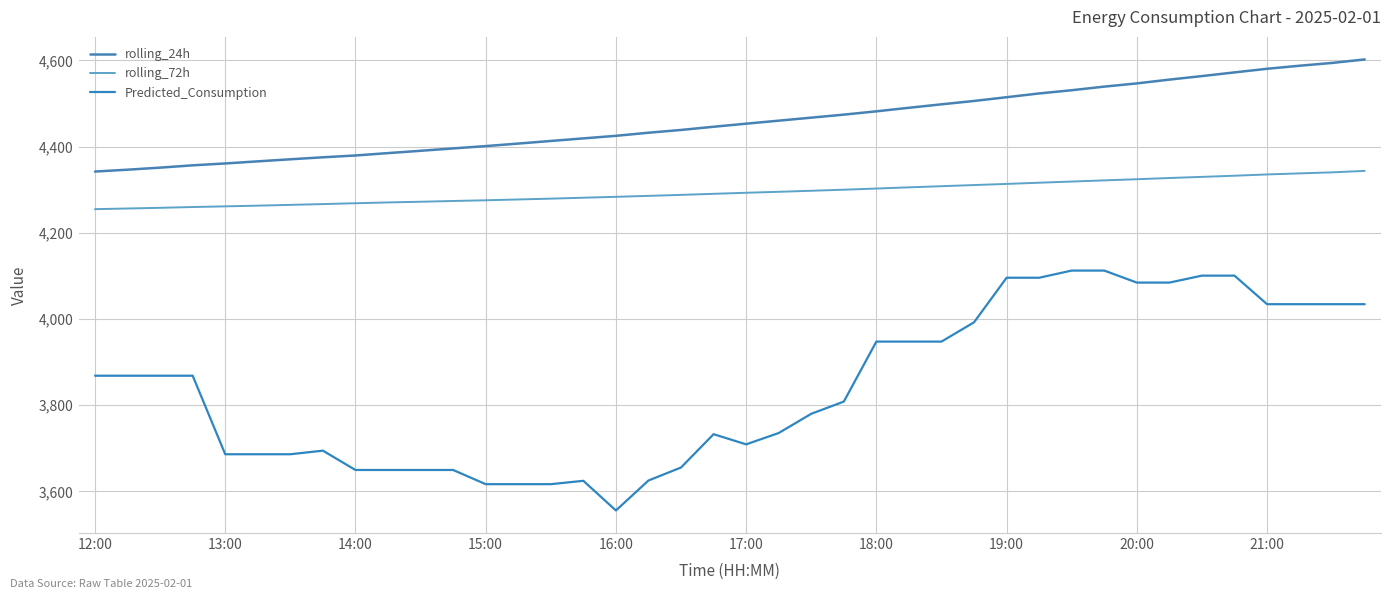

At how many categories does at least one series exceed 4538?

9